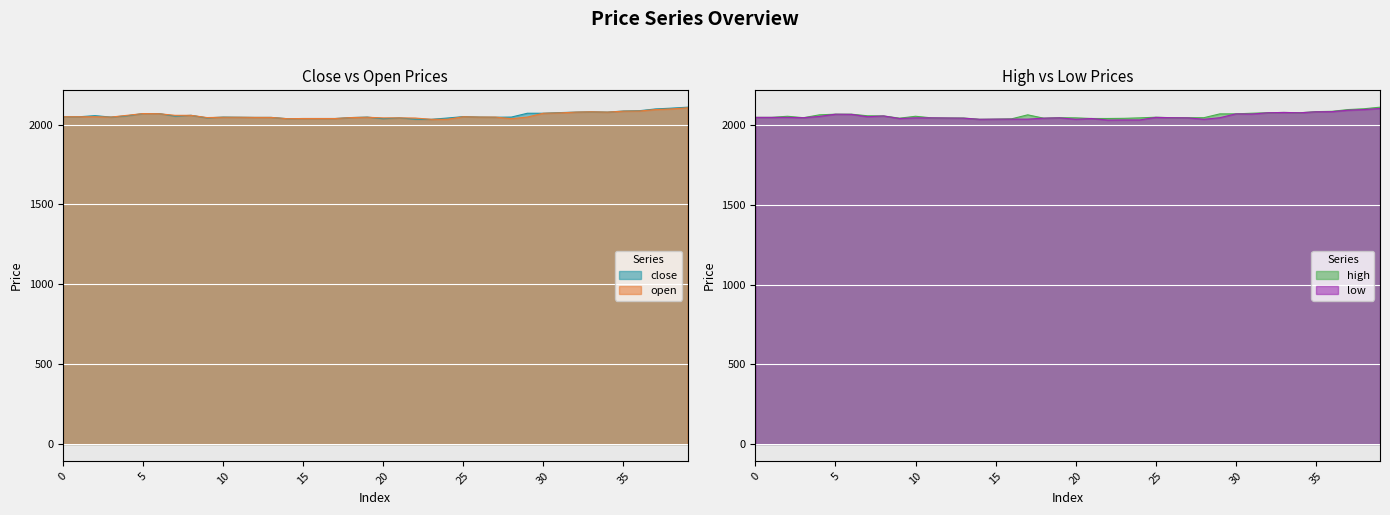

What is the total value across all series at 17?

8179